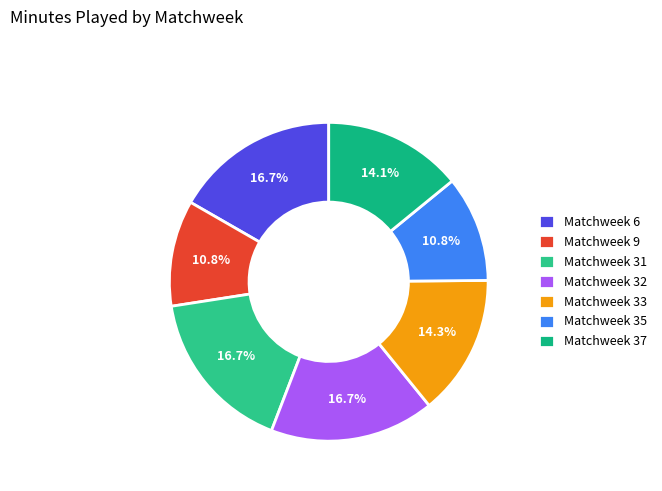

To the nearest percent, what is the difference between the Matchweek 35 and Matchweek 6 slice percentages?

6%